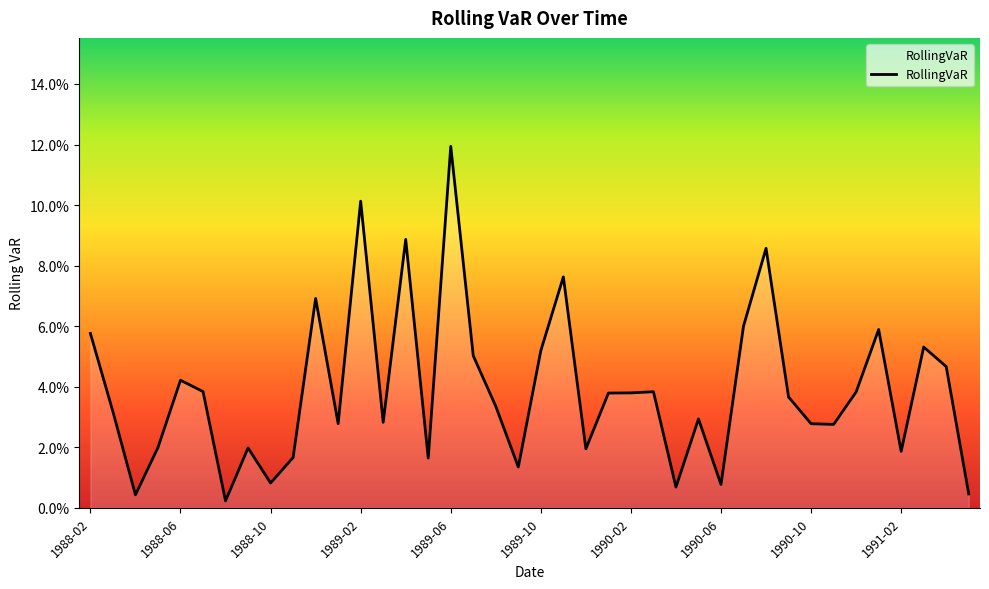

What is the difference between the second highest and second lowest values?

0.1